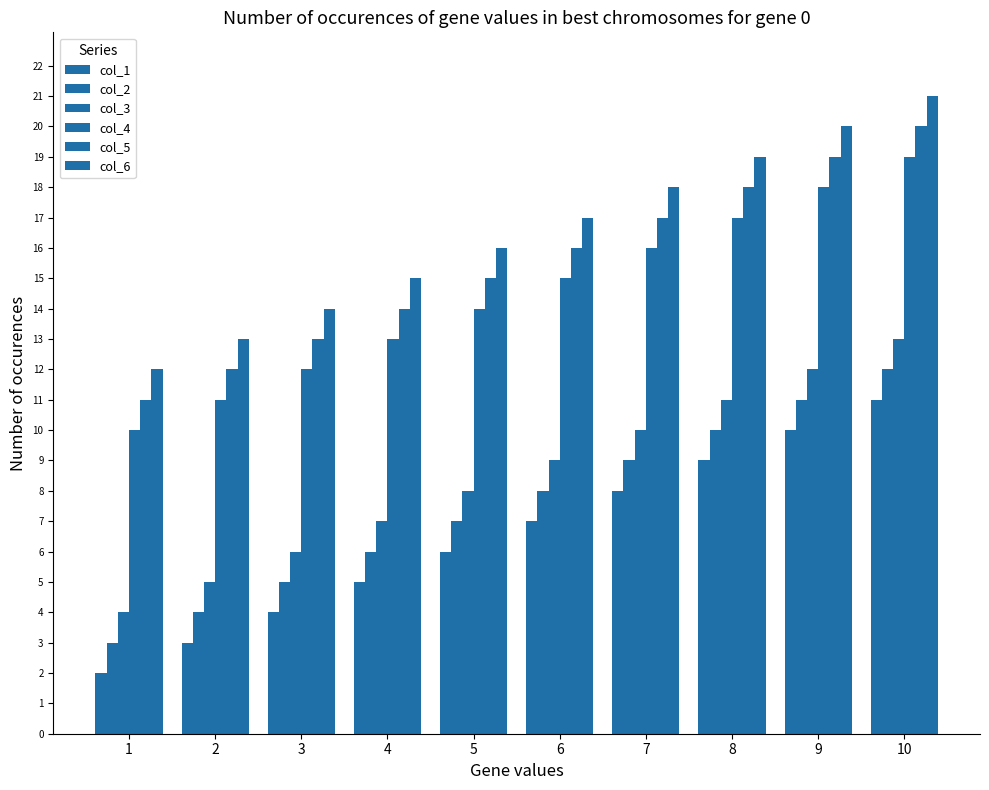

Reading left to right, transcribe all the data shown in this chart.

col_1: 1=2	2=3	3=4	4=5	5=6	6=7	7=8	8=9	9=10	10=11
col_2: 1=3	2=4	3=5	4=6	5=7	6=8	7=9	8=10	9=11	10=12
col_3: 1=4	2=5	3=6	4=7	5=8	6=9	7=10	8=11	9=12	10=13
col_4: 1=10	2=11	3=12	4=13	5=14	6=15	7=16	8=17	9=18	10=19
col_5: 1=11	2=12	3=13	4=14	5=15	6=16	7=17	8=18	9=19	10=20
col_6: 1=12	2=13	3=14	4=15	5=16	6=17	7=18	8=19	9=20	10=21